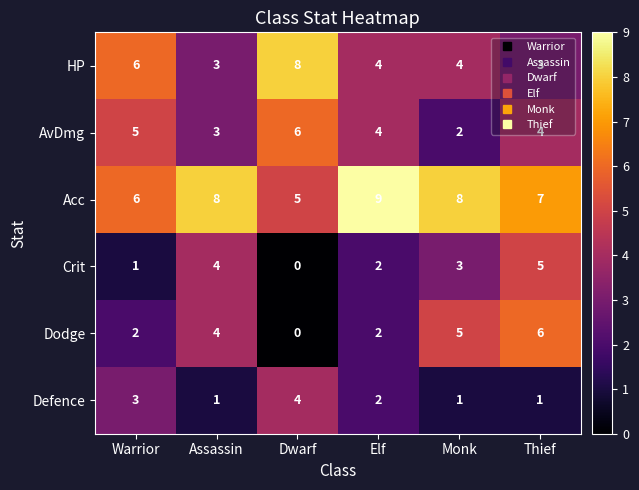

What is the total value across all series at Assassin?

23